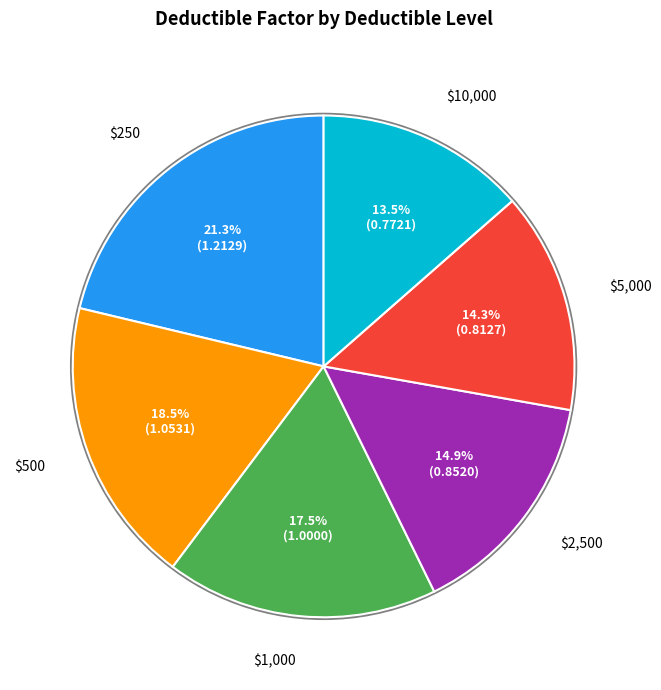

Does any single category account for the majority?

No